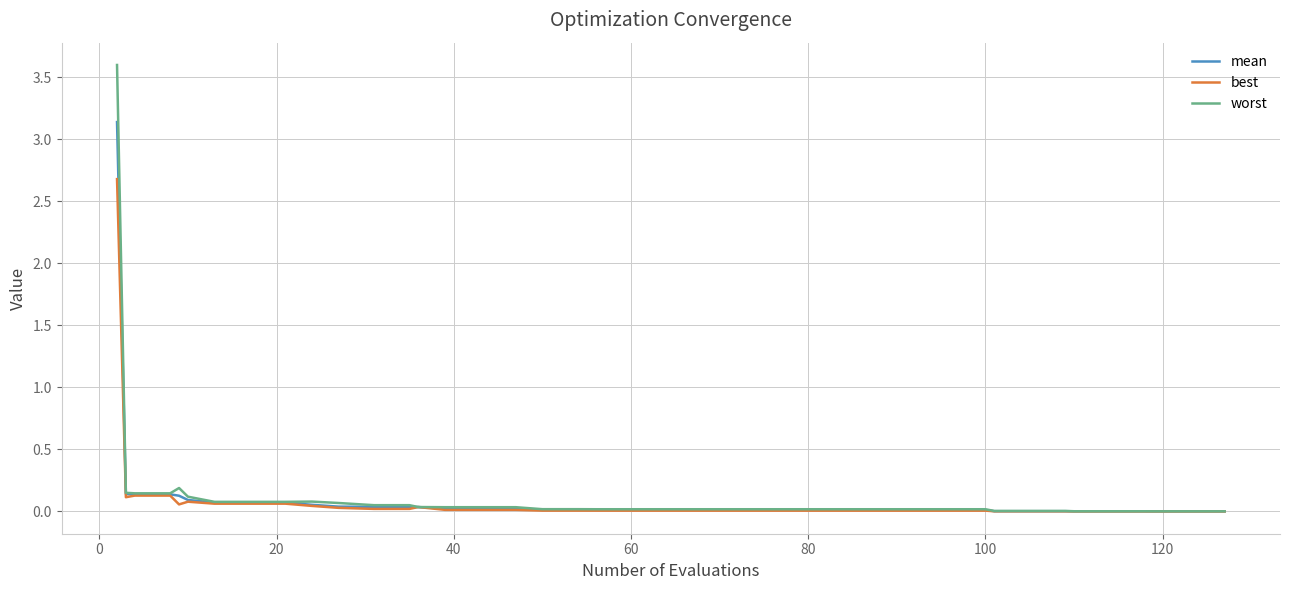

What is the greatest value displayed?

3.6